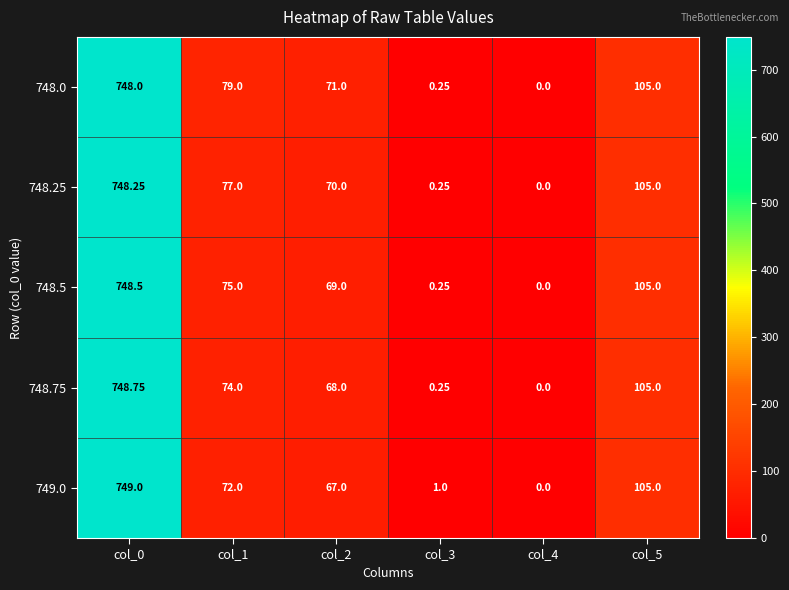

Reading left to right, extract all data points from this chart.

748.0: col_0=748.0	col_1=79.0	col_2=71.0	col_3=0.2	col_4=0.0	col_5=105.0
748.25: col_0=748.2	col_1=77.0	col_2=70.0	col_3=0.2	col_4=0.0	col_5=105.0
748.5: col_0=748.5	col_1=75.0	col_2=69.0	col_3=0.2	col_4=0.0	col_5=105.0
748.75: col_0=748.8	col_1=74.0	col_2=68.0	col_3=0.2	col_4=0.0	col_5=105.0
749.0: col_0=749.0	col_1=72.0	col_2=67.0	col_3=1.0	col_4=0.0	col_5=105.0